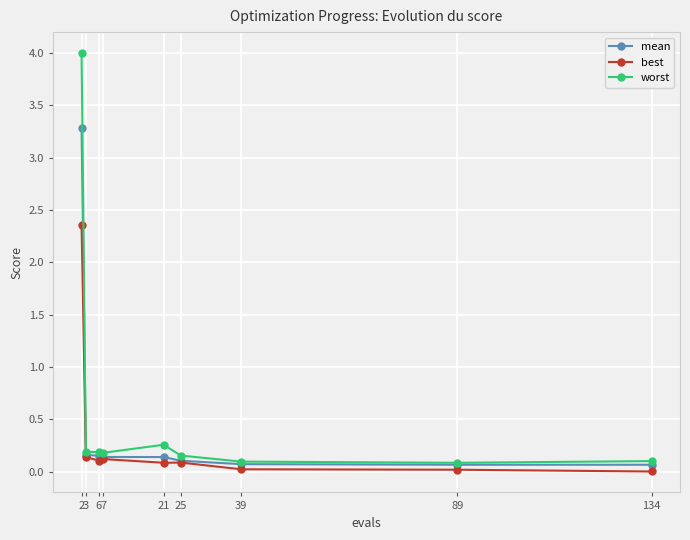

Which series has the widest spread of values?

worst